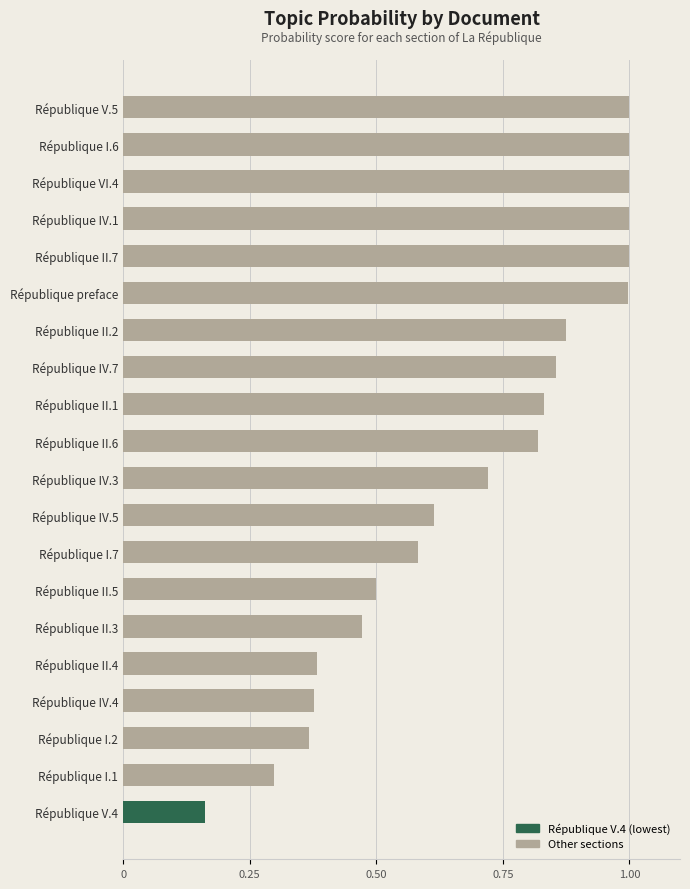

Which label corresponds to the smallest value in the chart?

République V.4